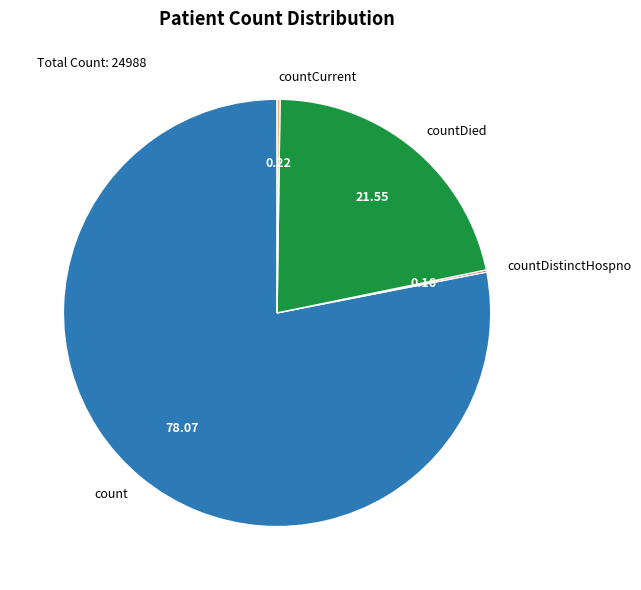

Which category has the biggest portion of the pie?

count